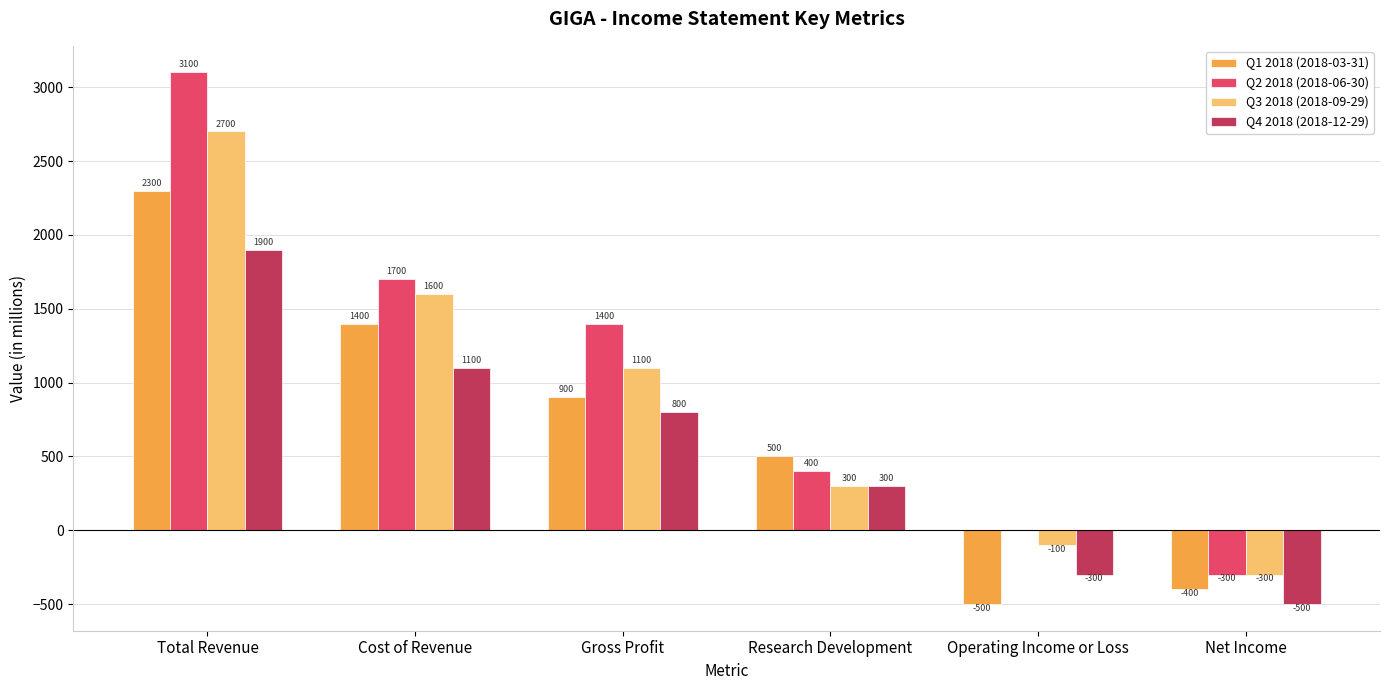

At which category is the sum across all series the highest?

Total Revenue